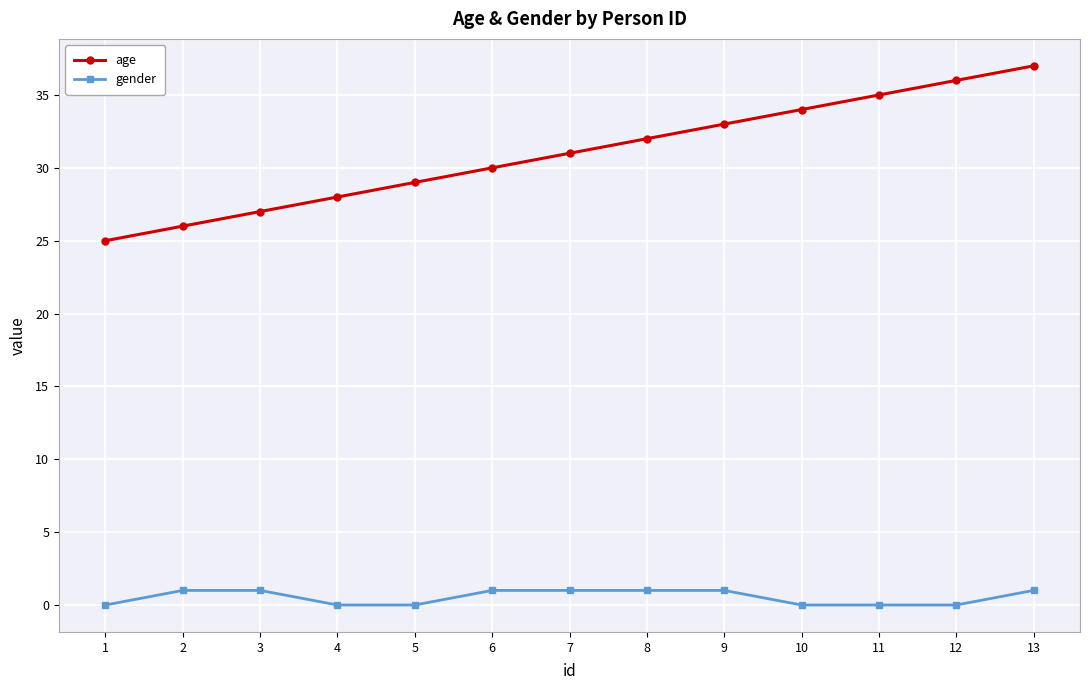

True or false: age has more than 1 interior local peaks.

False